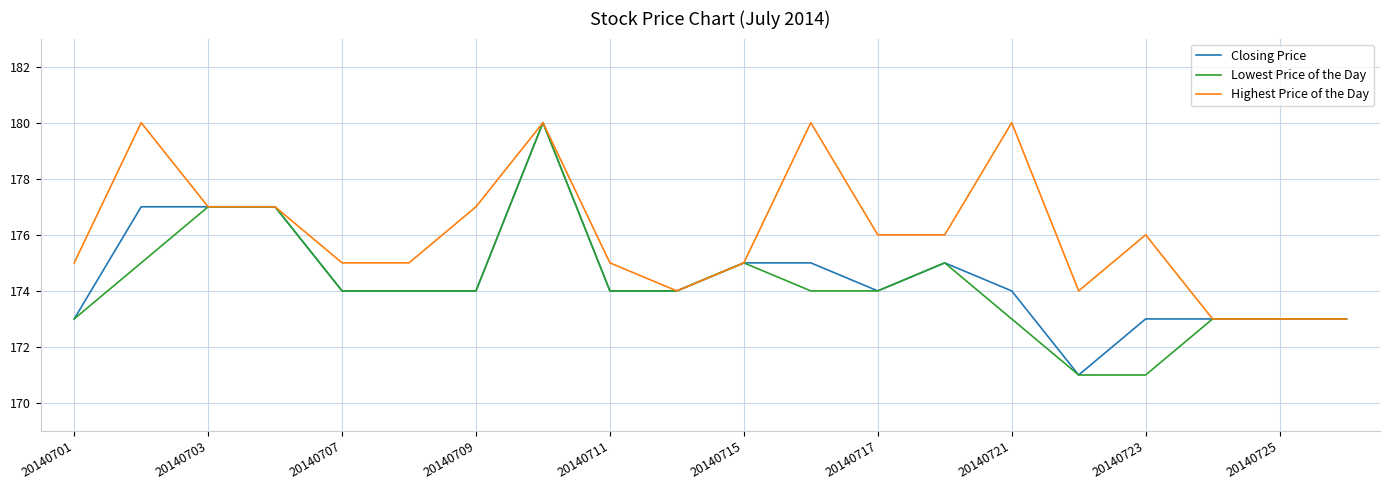

What is the greatest value displayed?

180